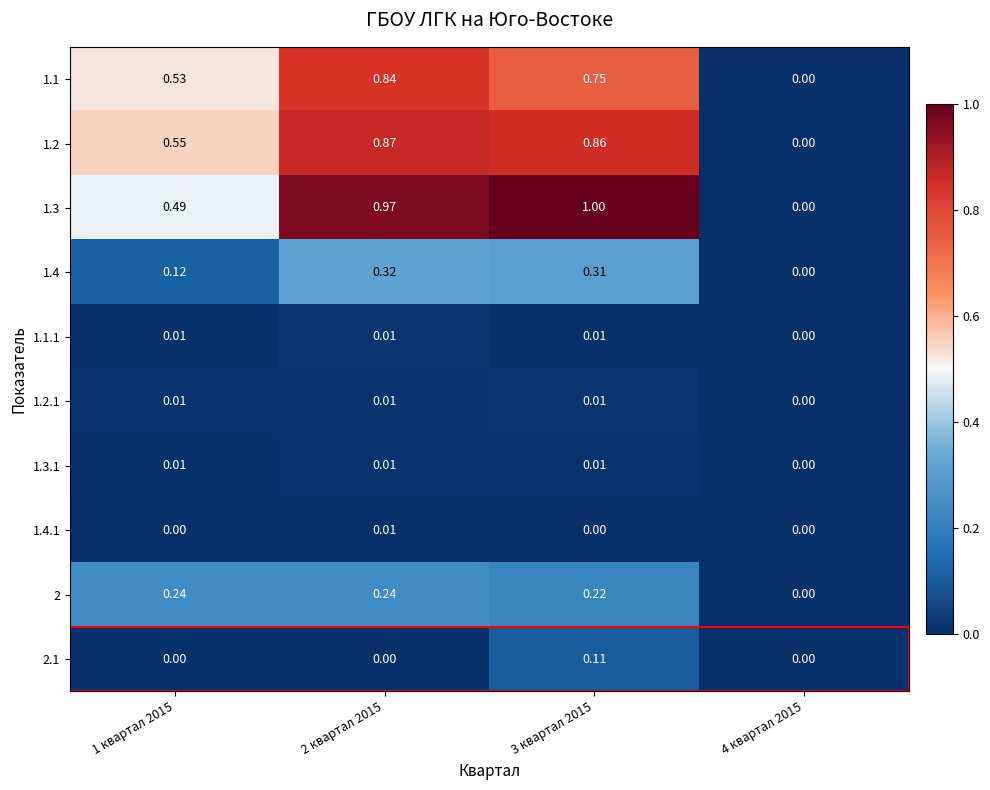

Between 2 квартал 2015 and 1 квартал 2015, which is larger?

2 квартал 2015